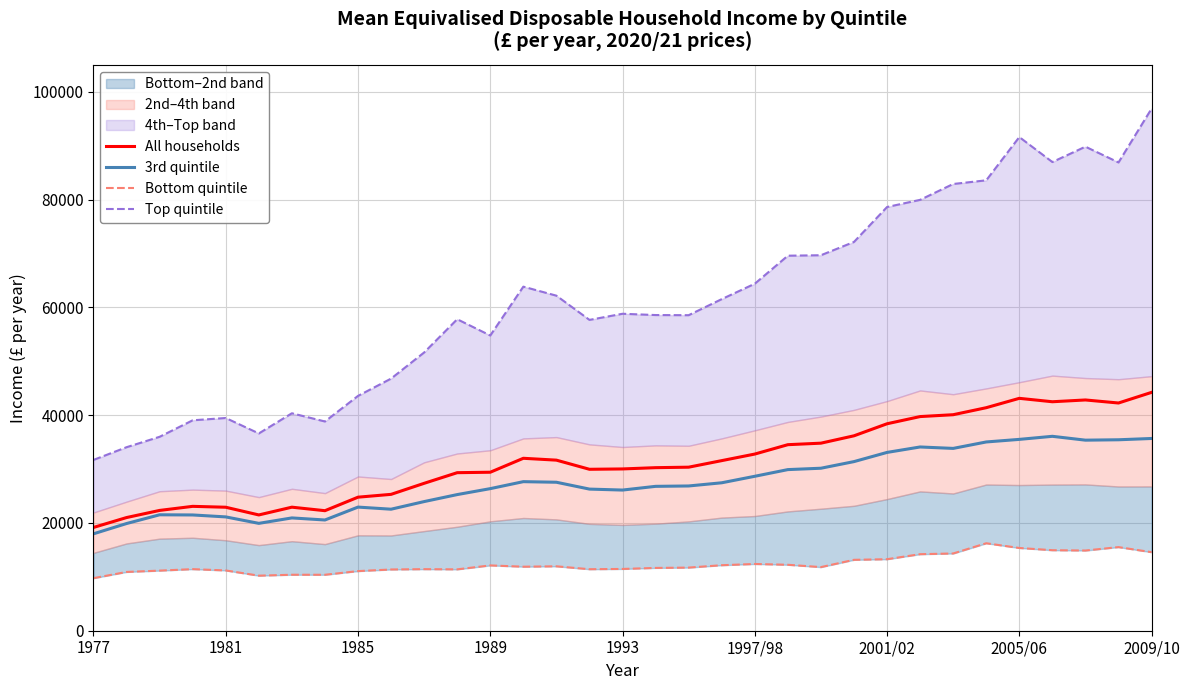

What is the highest value of the All households series?

44224